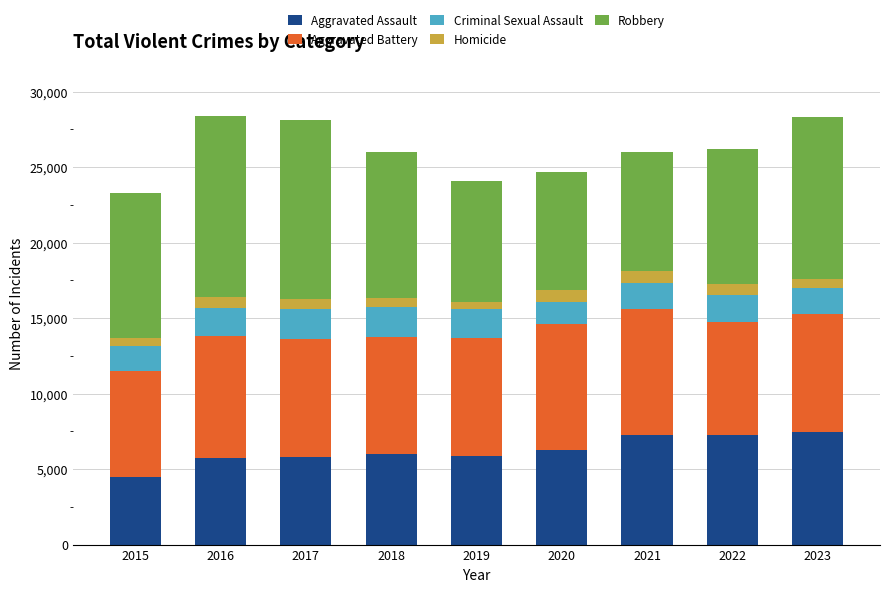

Is it true that Aggravated Assault equals 7281 at 2022?

True